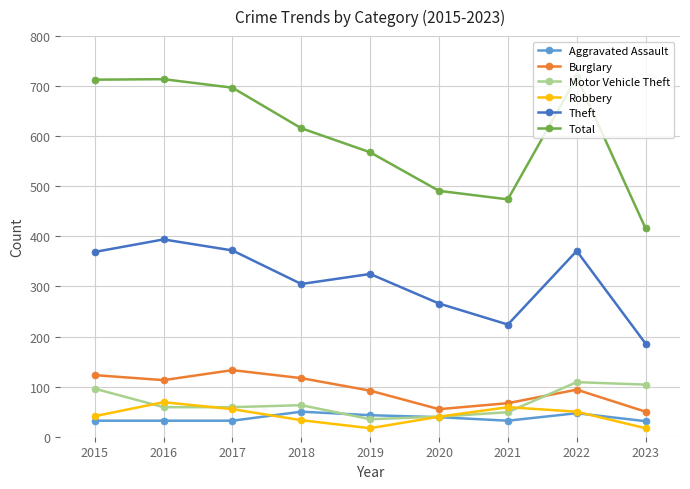

Is it true that Motor Vehicle Theft equals 109 at 2022?

True